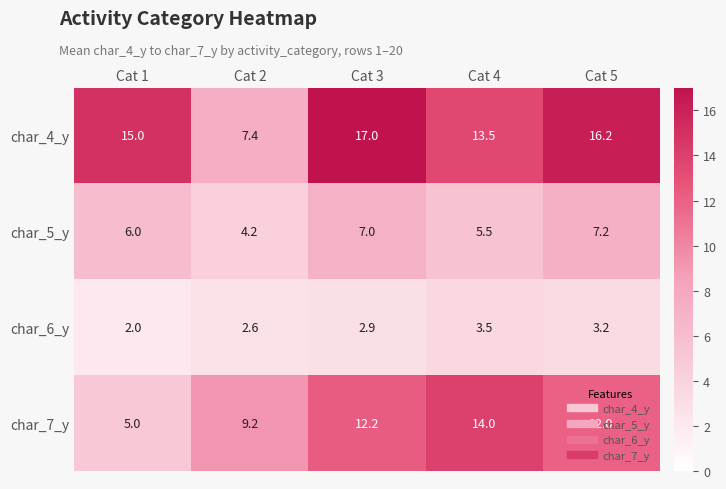

What is the sum of the char_5_y values at Cat 5 and Cat 4?

12.7